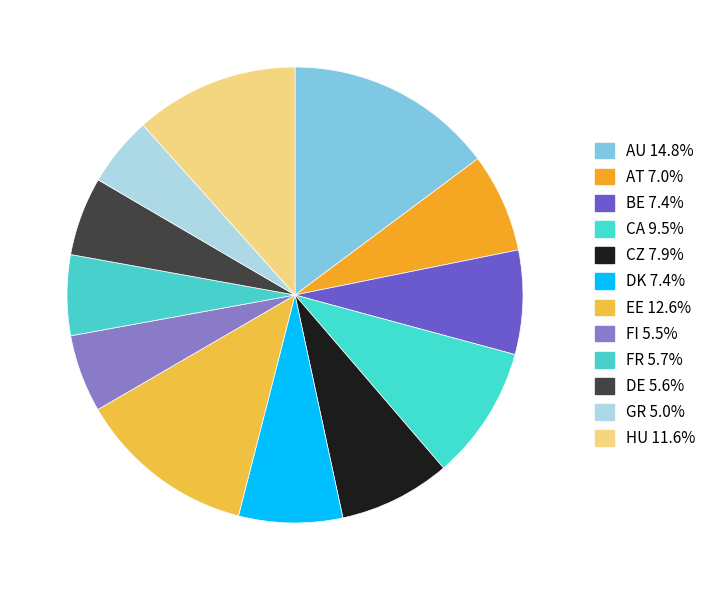

What is the largest slice in the pie chart?

AU